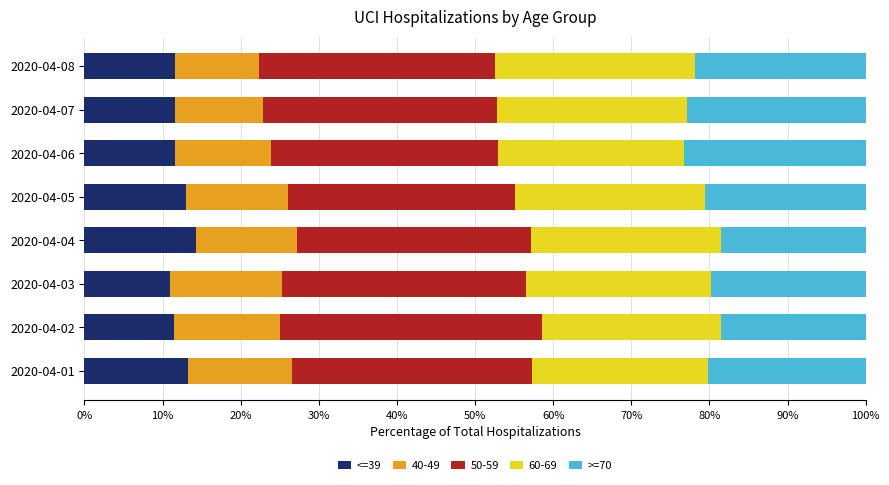

The value of <=39 at 2020-04-03 is 19.0. True or false?

False